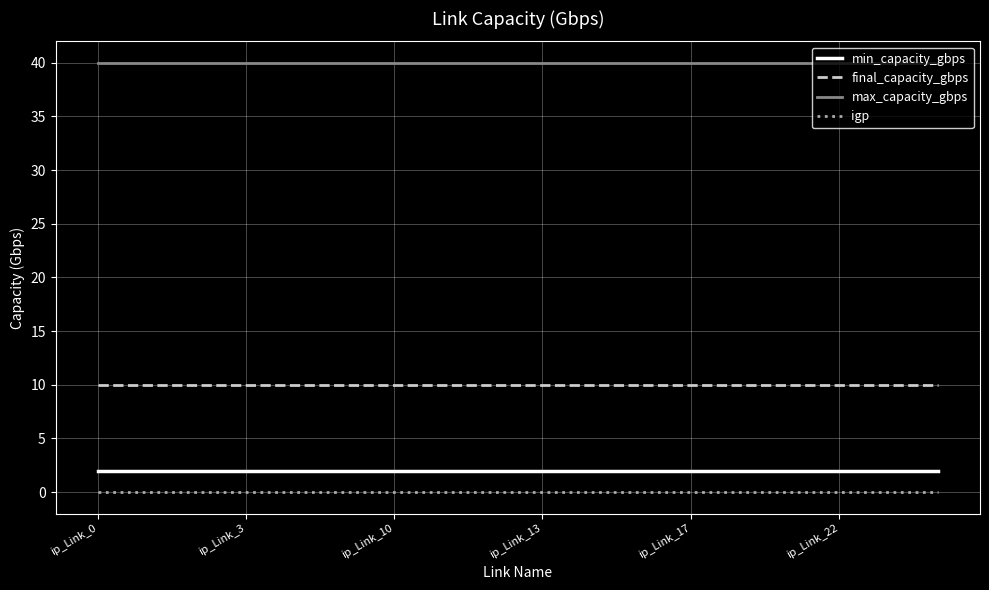

What is the maximum value for max_capacity_gbps?

40